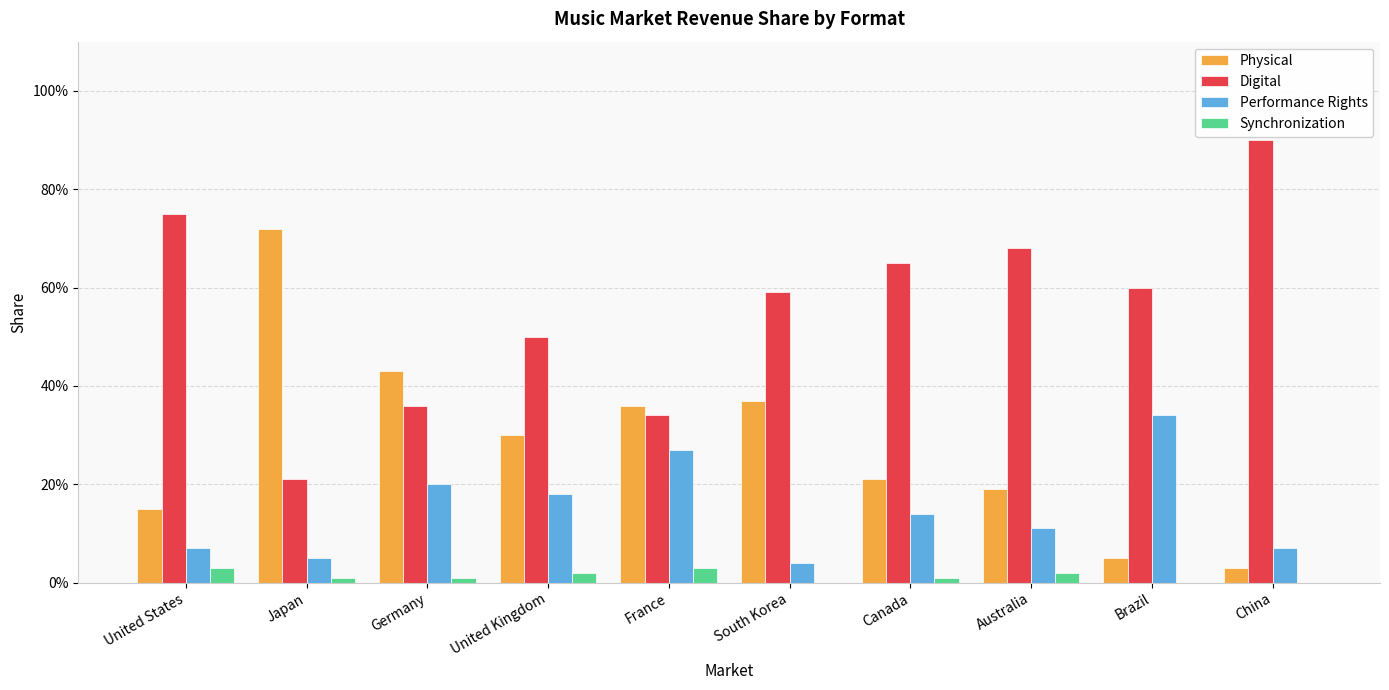

Are the bars horizontal?

No